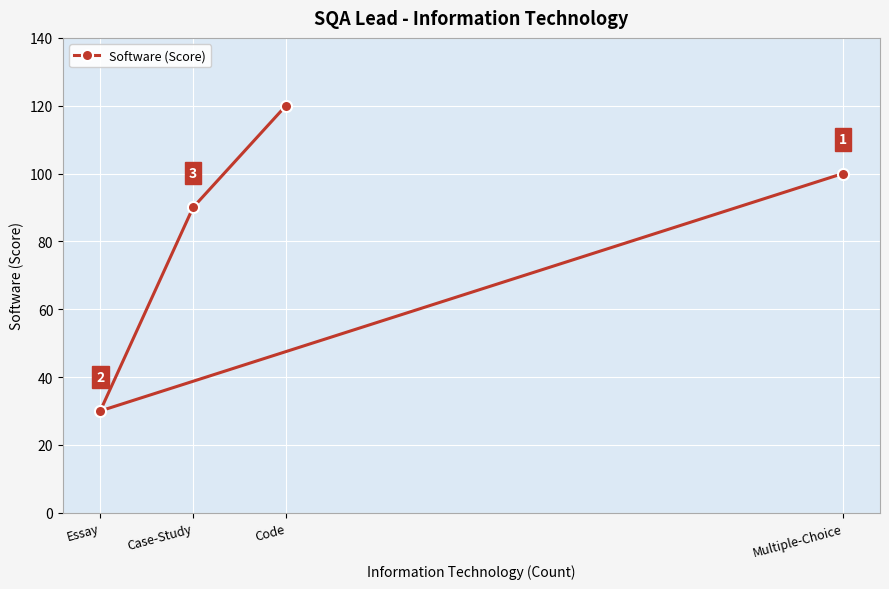

What is the label of the 2nd point from the left?

Case-Study